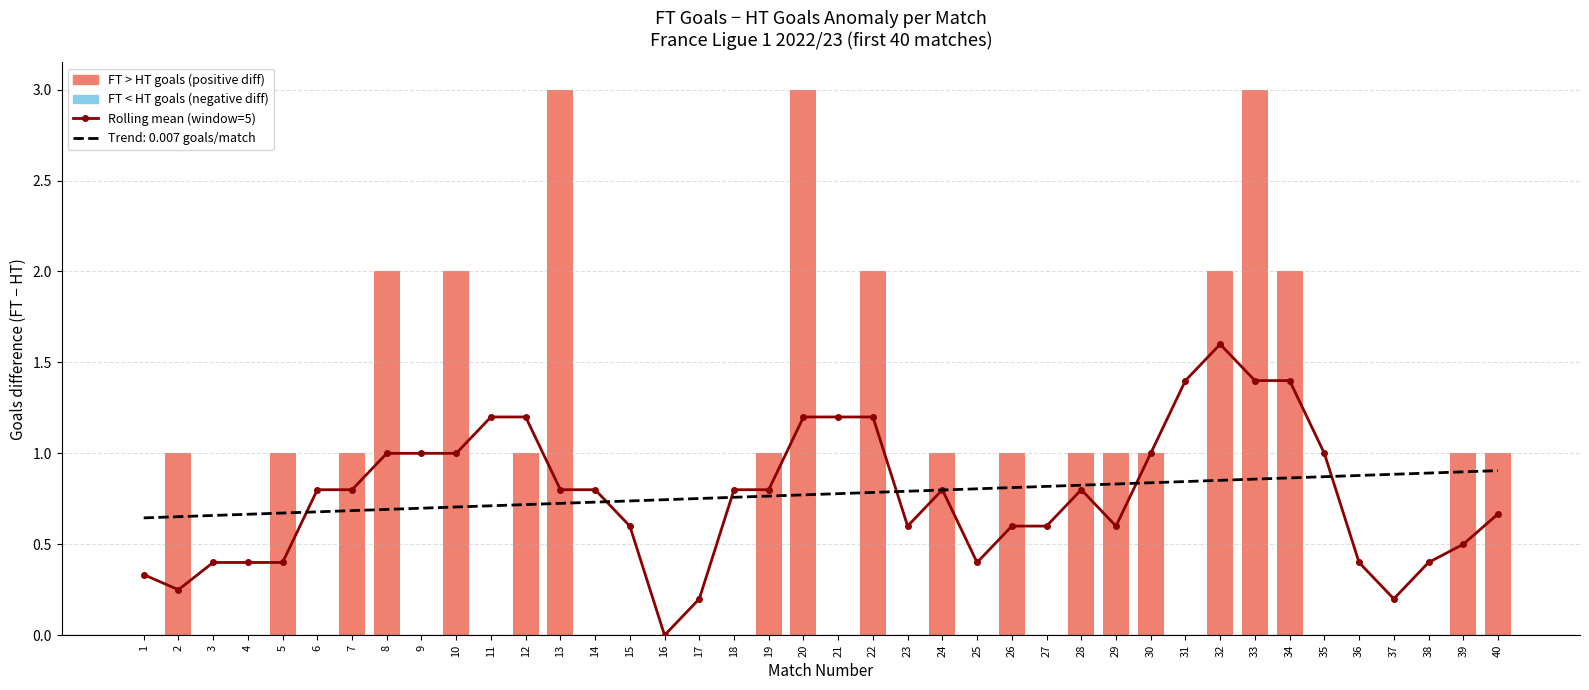

Rank the series by their maximum value, from lowest to highest.

FT < HT goals (negative diff), Rolling mean (window=5), FT > HT goals (positive diff)